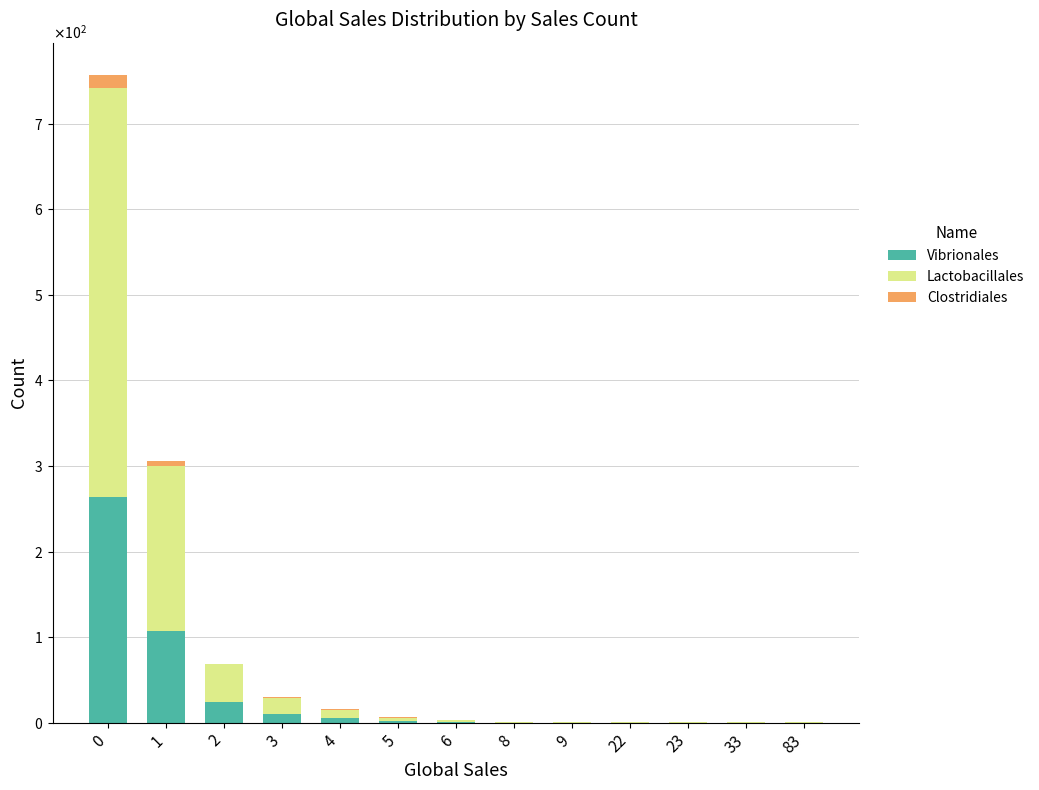

Are the bars grouped side by side (vs. stacked)?

No